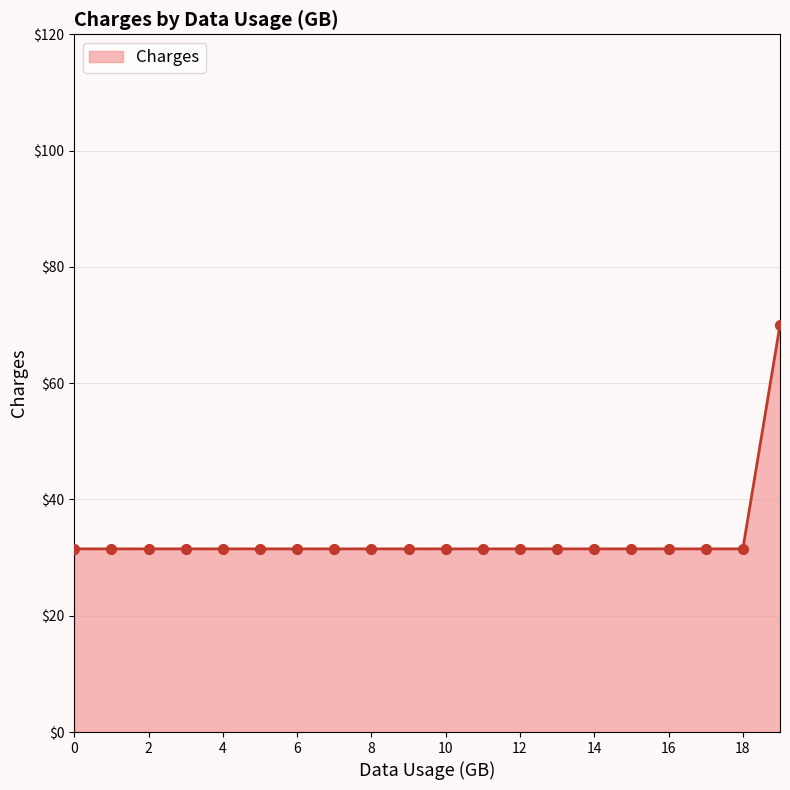

What is the greatest value displayed?

70.0